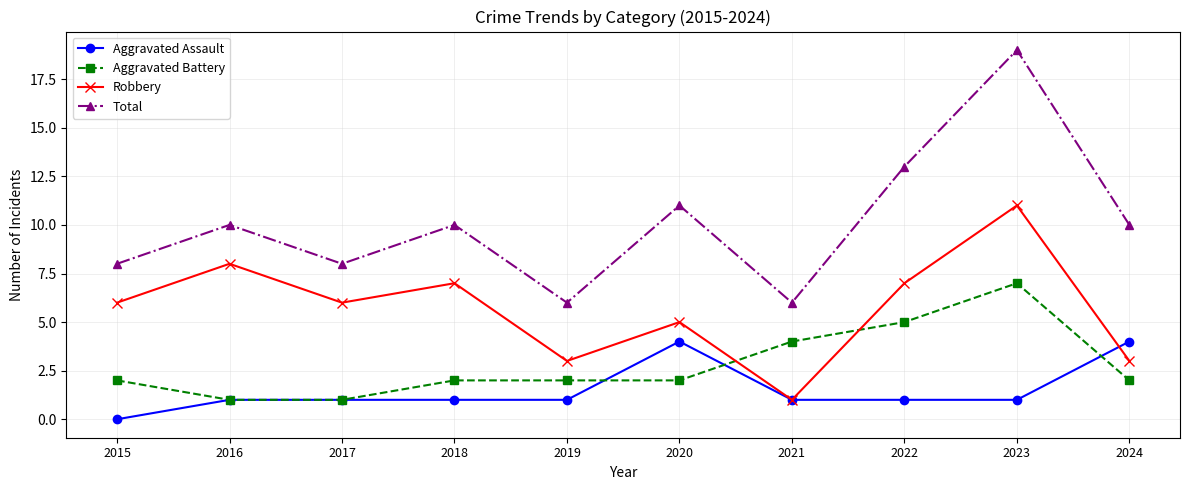

What are all the series names shown in the legend?

Aggravated Assault, Aggravated Battery, Robbery, Total